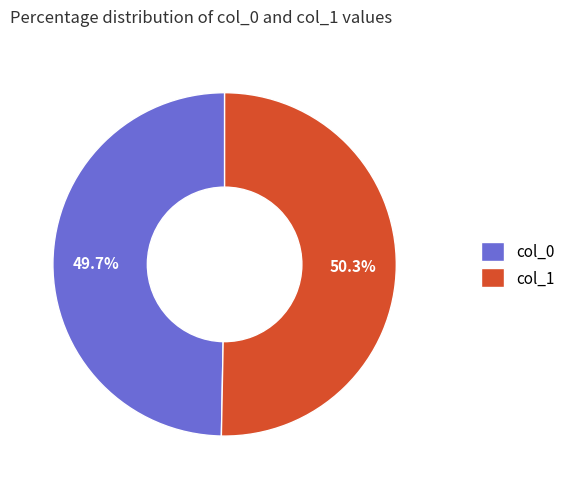

Does any single category account for the majority?

Yes